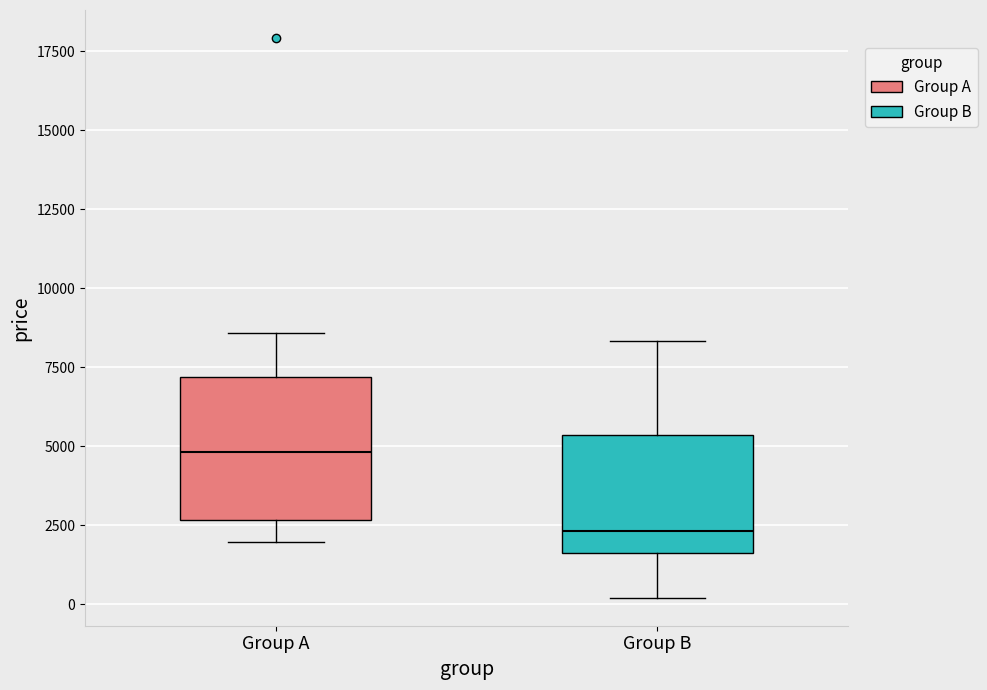

Comparing the boxes themselves (not the whiskers), which one is the tallest?

Group A